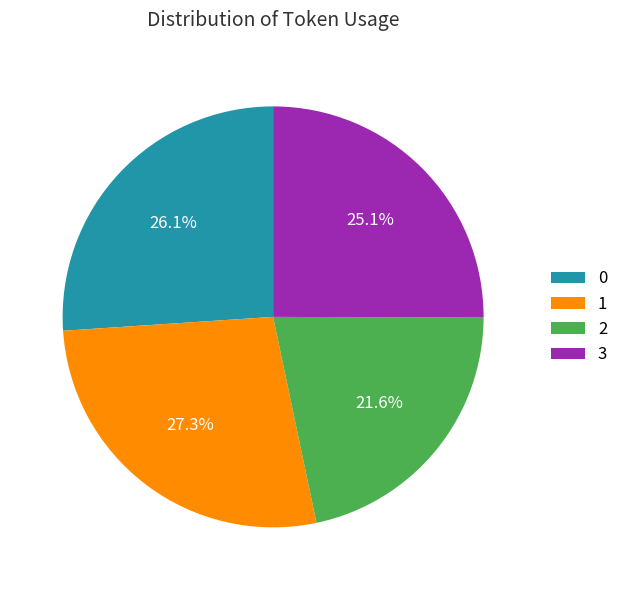

Is there a majority slice in this chart?

No